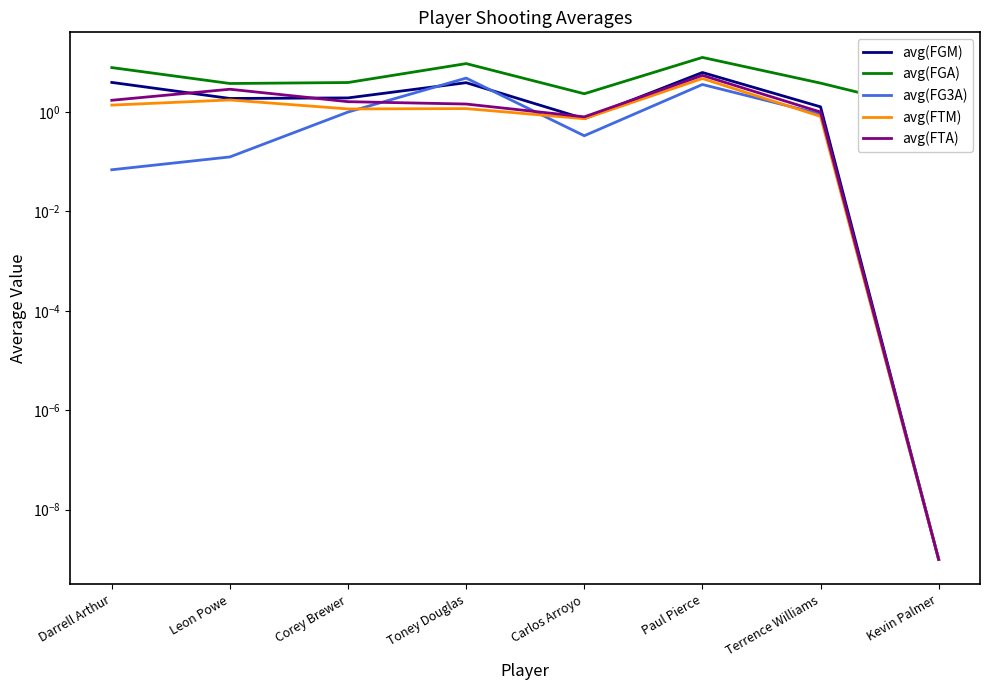

Reading left to right, list all the values displayed in this chart.

avg(FGM): 3.9	1.9	1.9	3.9	0.7	6.2	1.3	0.0
avg(FGA): 7.8	3.8	3.9	9.4	2.3	12.5	3.8	1.0
avg(FG3A): 0.1	0.1	1.0	4.8	0.3	3.6	0.9	0.0
avg(FTM): 1.4	1.8	1.2	1.2	0.7	4.7	0.8	0.0
avg(FTA): 1.7	2.9	1.6	1.4	0.8	5.5	1.0	0.0